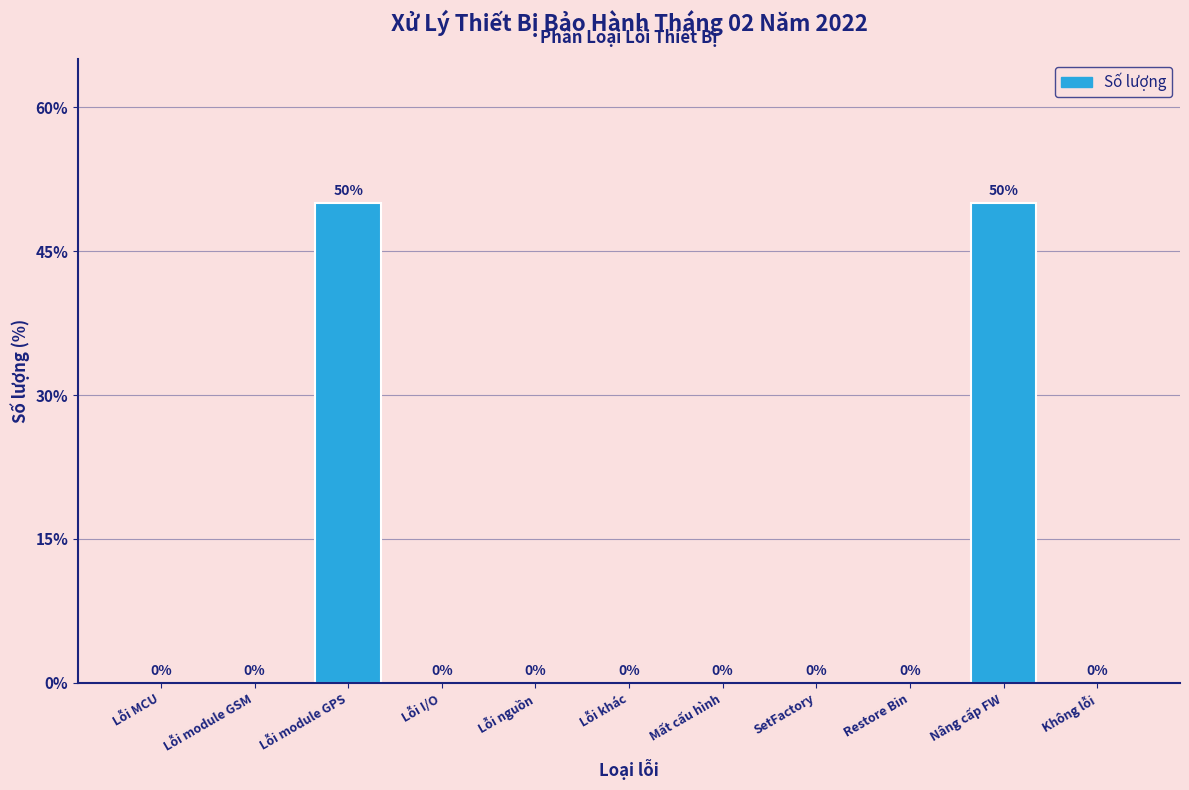

Reading left to right, extract all data points from this chart.

Lỗi MCU=0	Lỗi module GSM=0	Lỗi module GPS=50	Lỗi I/O=0	Lỗi nguồn=0	Lỗi khác=0	Mất cấu hình=0	SetFactory=0	Restore Bin=0	Nâng cấp FW=50	Không lỗi=0